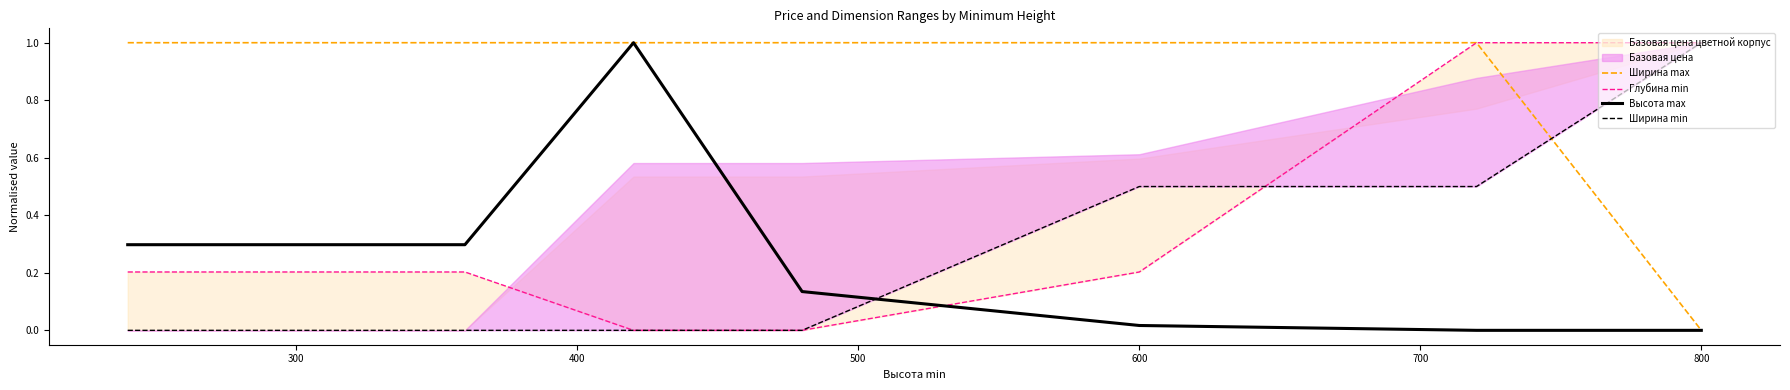

True or false: Ширина max has a value of 0.0 at 800.

True